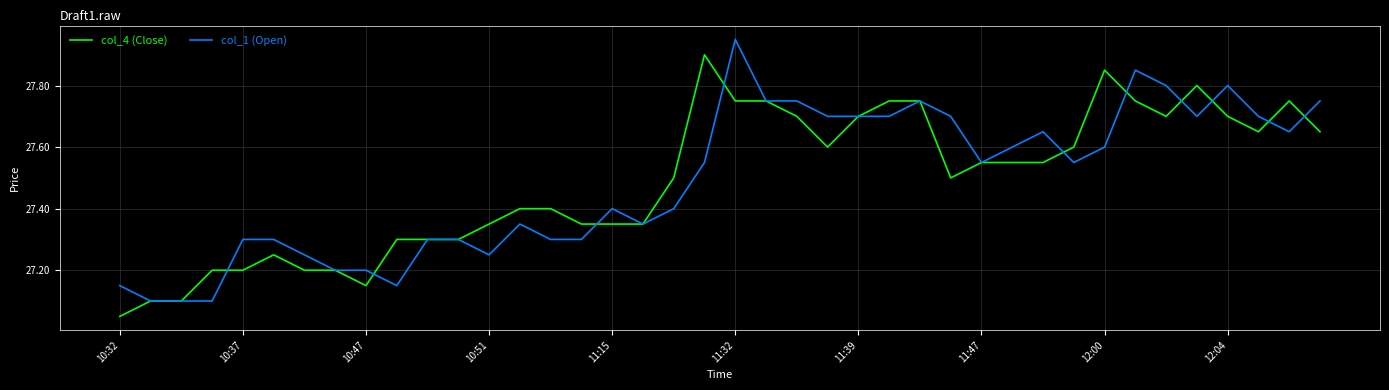

What are all the series names shown in the legend?

col_4 (Close), col_1 (Open)